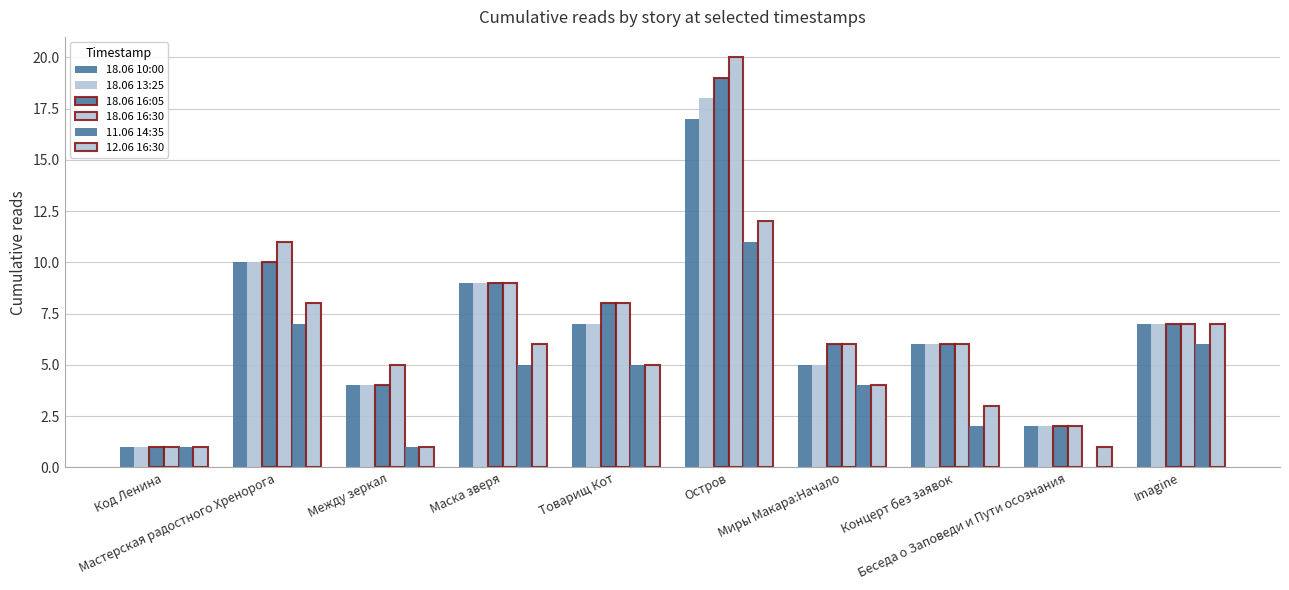

What is the difference between the second highest and second lowest values in the 12.06 16:30 series?

7